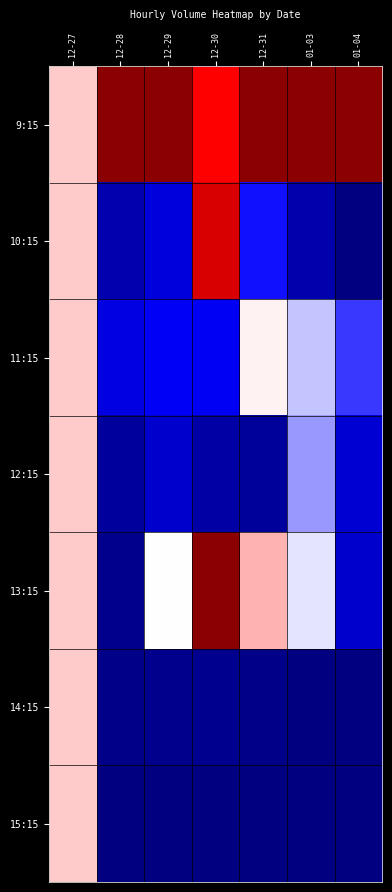

What is the total value across all series at 01-04?

1.5